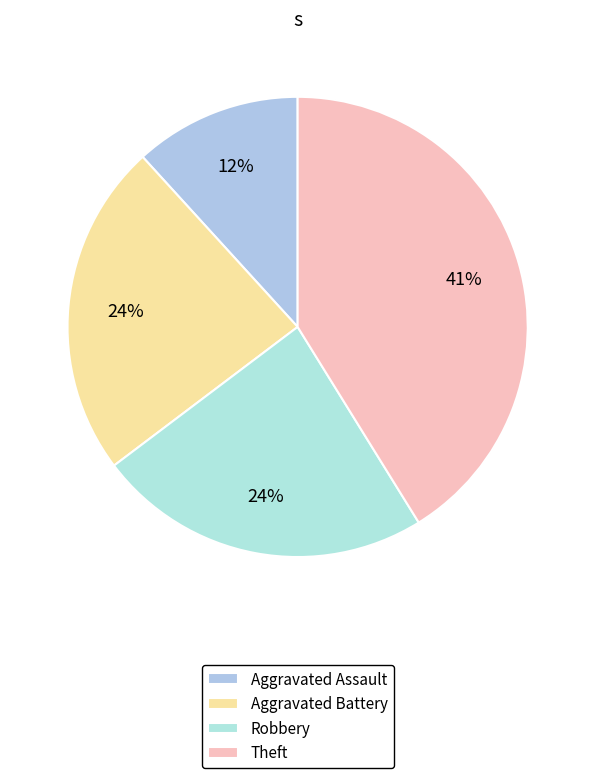

To the nearest percent, what percentage of the pie is Aggravated Assault?

12%